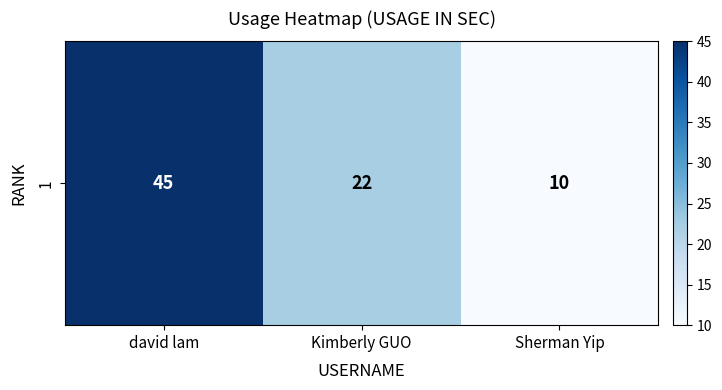

What is the sum of the values at Sherman Yip and Kimberly GUO?

32